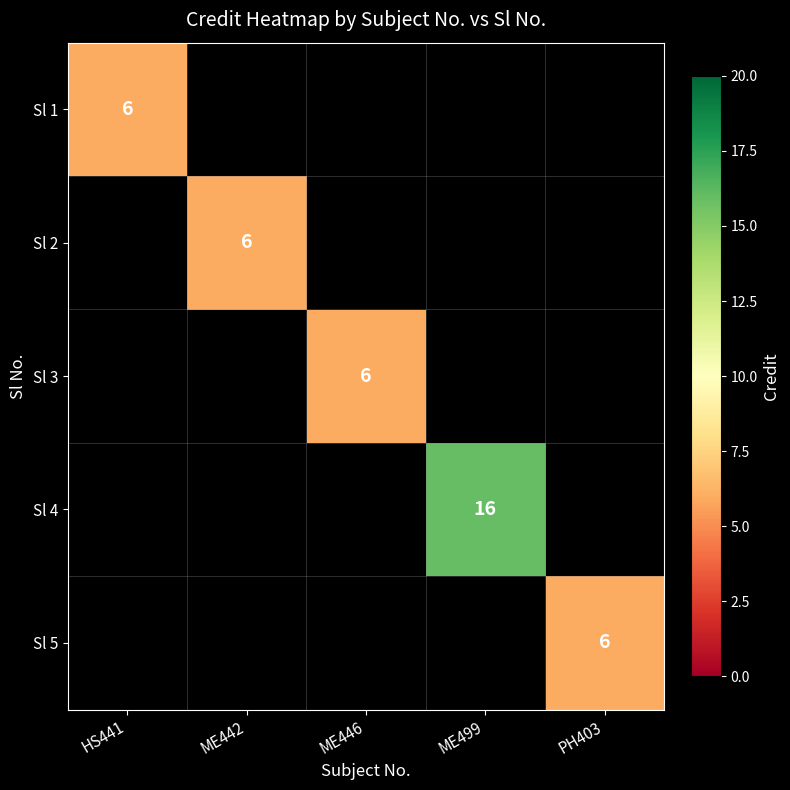

The value of Sl 3 at ME446 is 6. True or false?

True